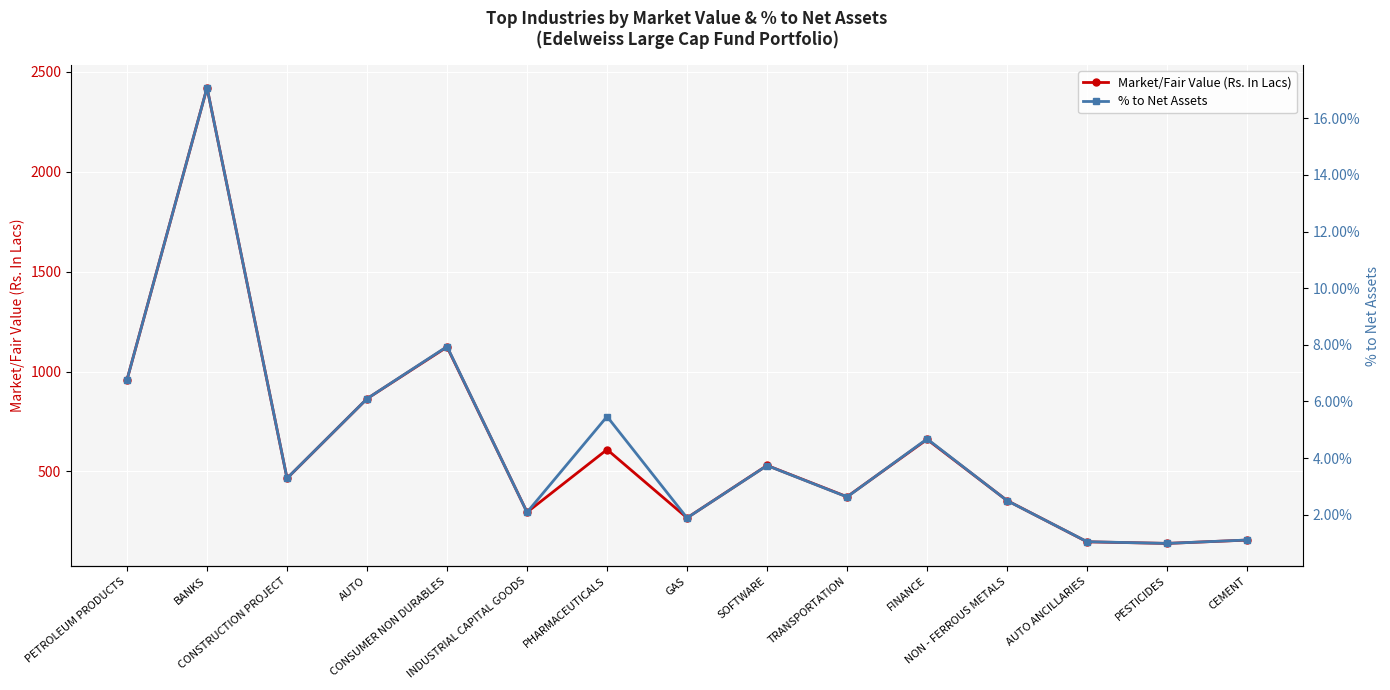

Is this an area chart (filled region under the line)?

No